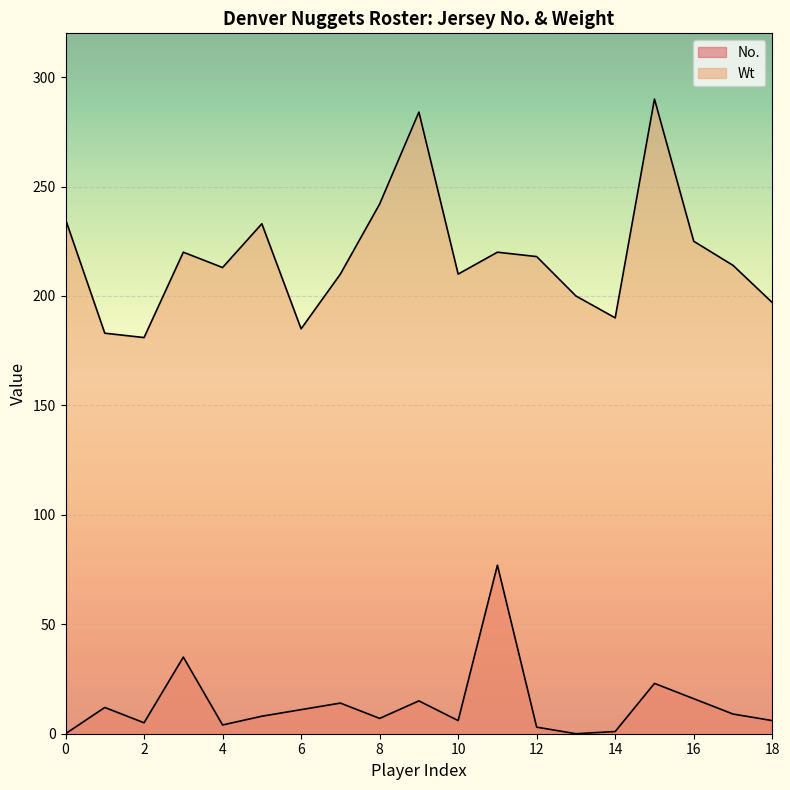

True or false: No. and Wt intersect in this chart.

False